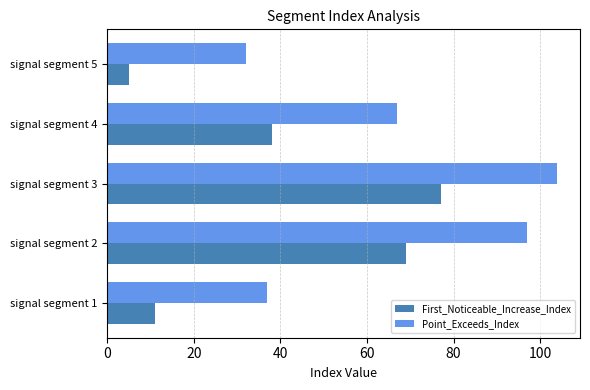

What value does the Point_Exceeds_Index series have at signal segment 3?

104